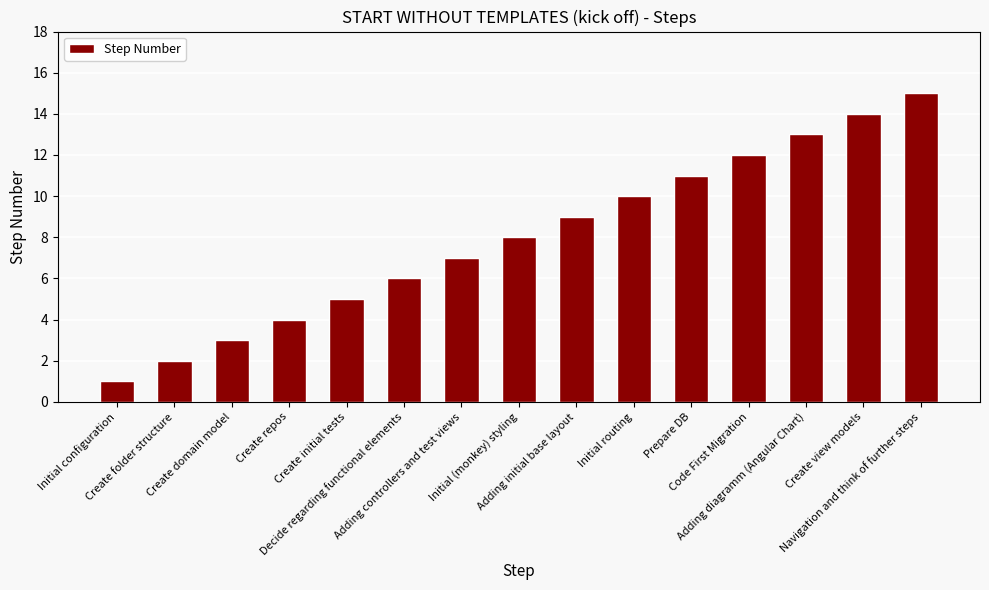

Rank the categories by value from highest to lowest.

Navigation and think of further steps, Create view models, Adding diagramm (Angular Chart), Code First Migration, Prepare DB, Initial routing, Adding initial base layout, Initial (monkey) styling, Adding controllers and test views, Decide regarding functional elements, Create initial tests, Create repos, Create domain model, Create folder structure, Initial configuration